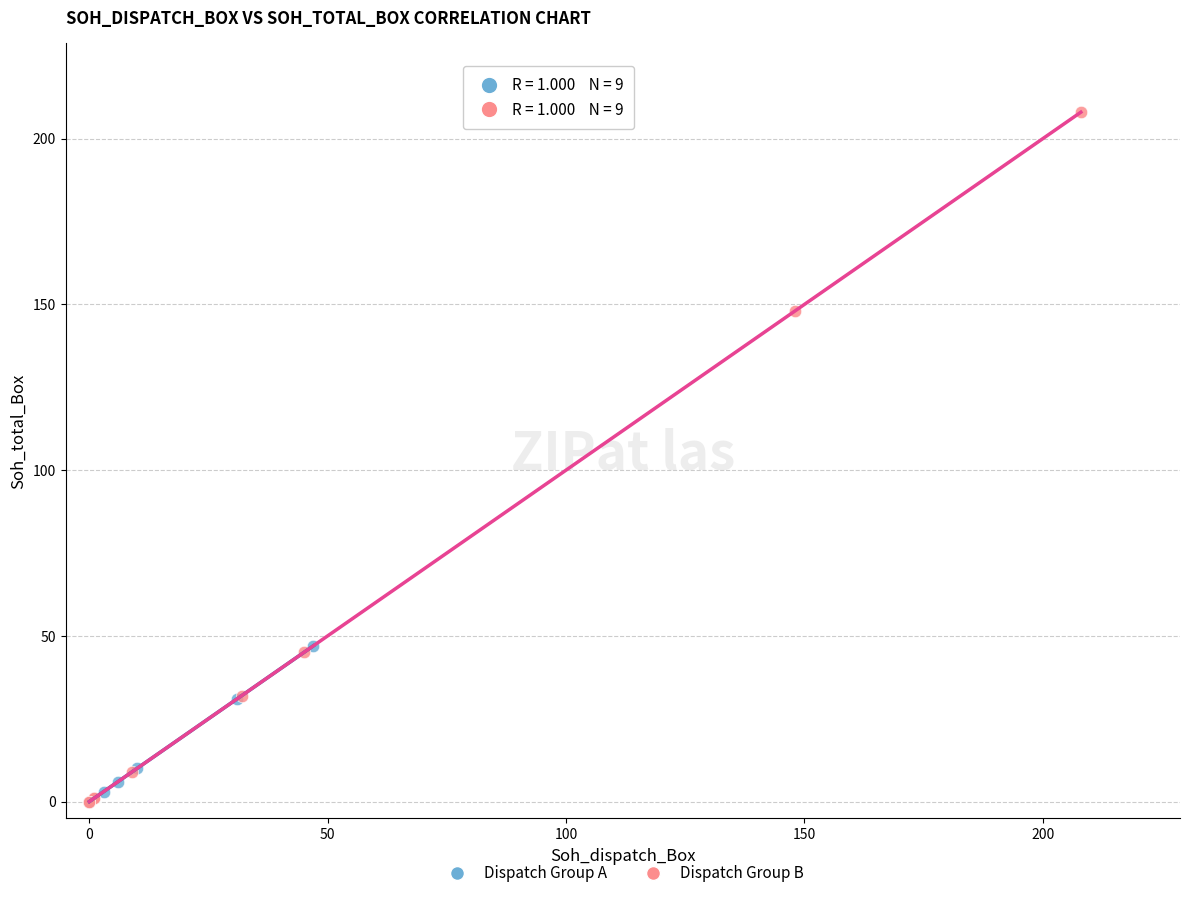

Which series has the largest Y range (max minus min)?

Dispatch Group B